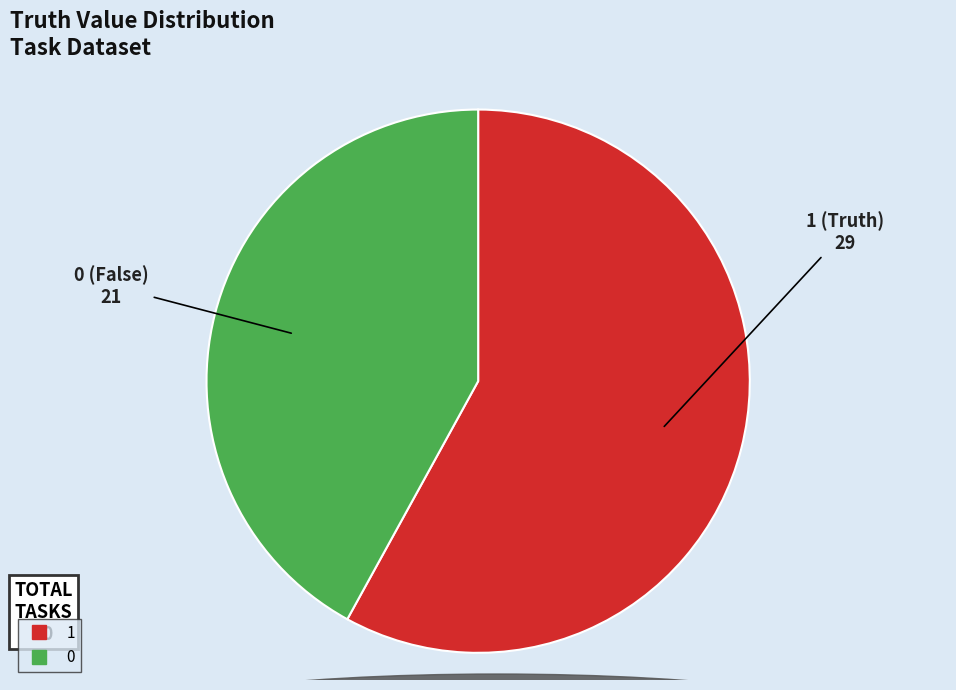

True or false: 1 accounts for 47% of the total.

False